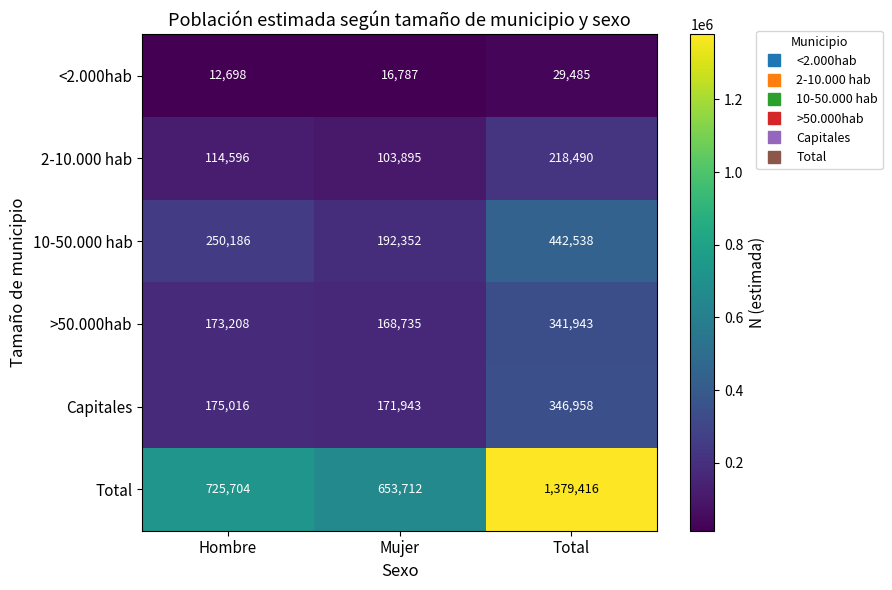

At which category is the sum across all series the highest?

Total